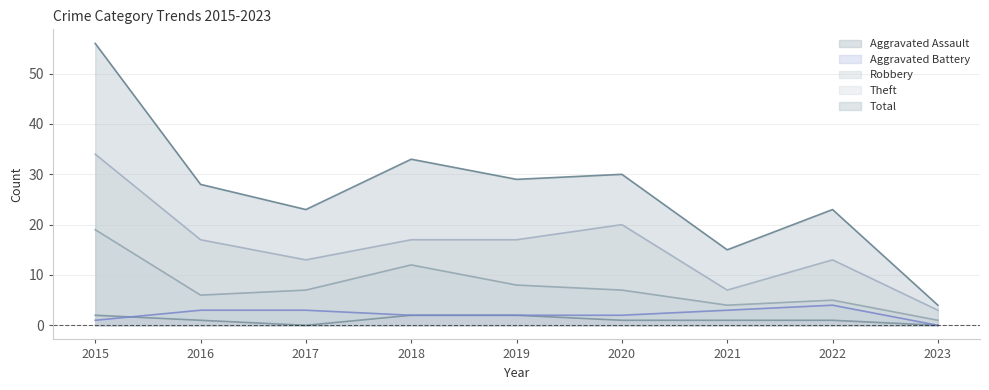

True or false: Aggravated Assault and Robbery cross at least once.

False